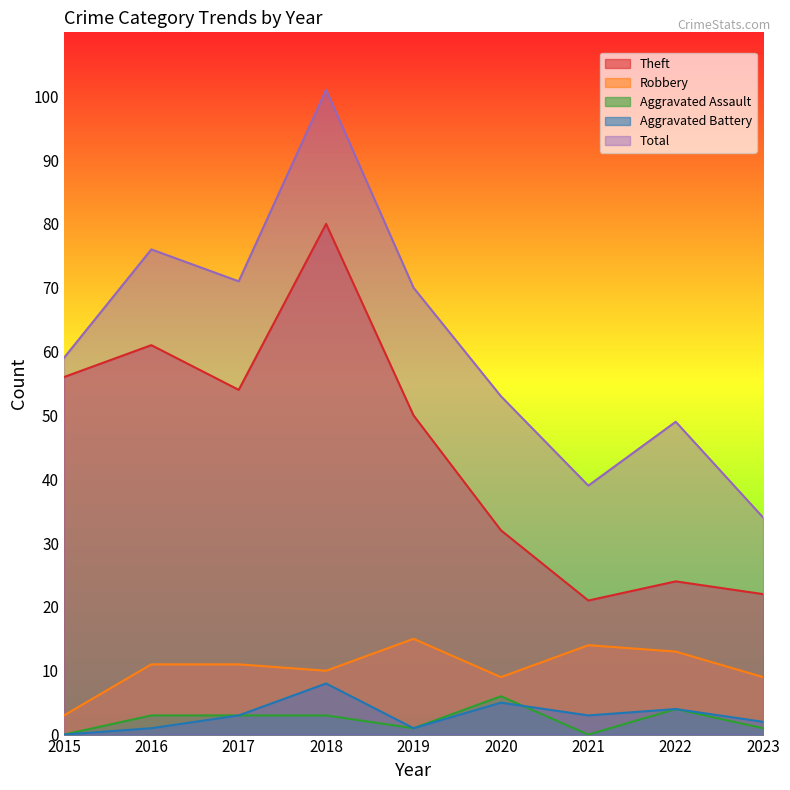

Where is Aggravated Assault nearest to the value 3?

2016